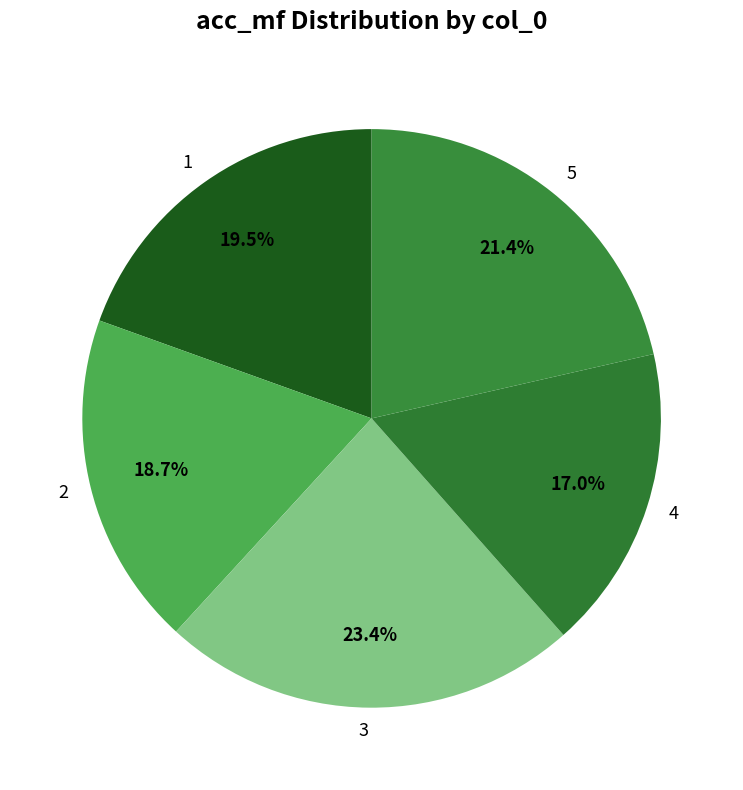

True or false: 5 accounts for 21% of the total.

True